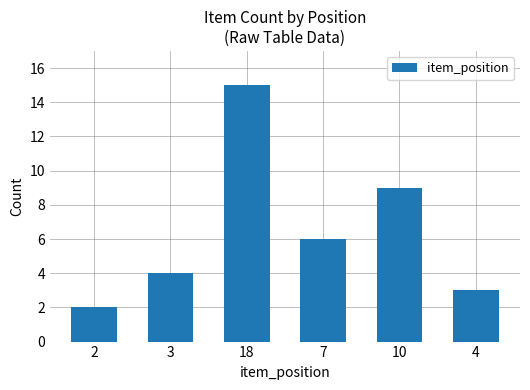

List the labels in order of value, smallest first.

2, 4, 3, 7, 10, 18